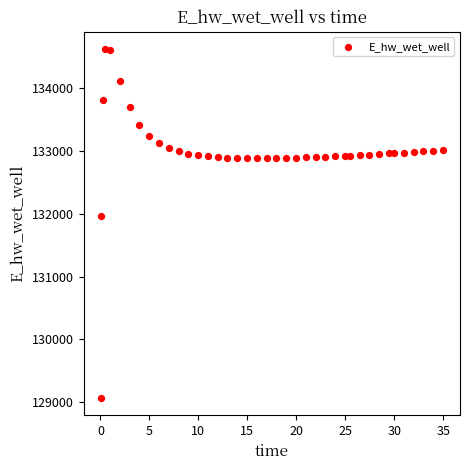

What is the range of X values (max minus min)?

34.9